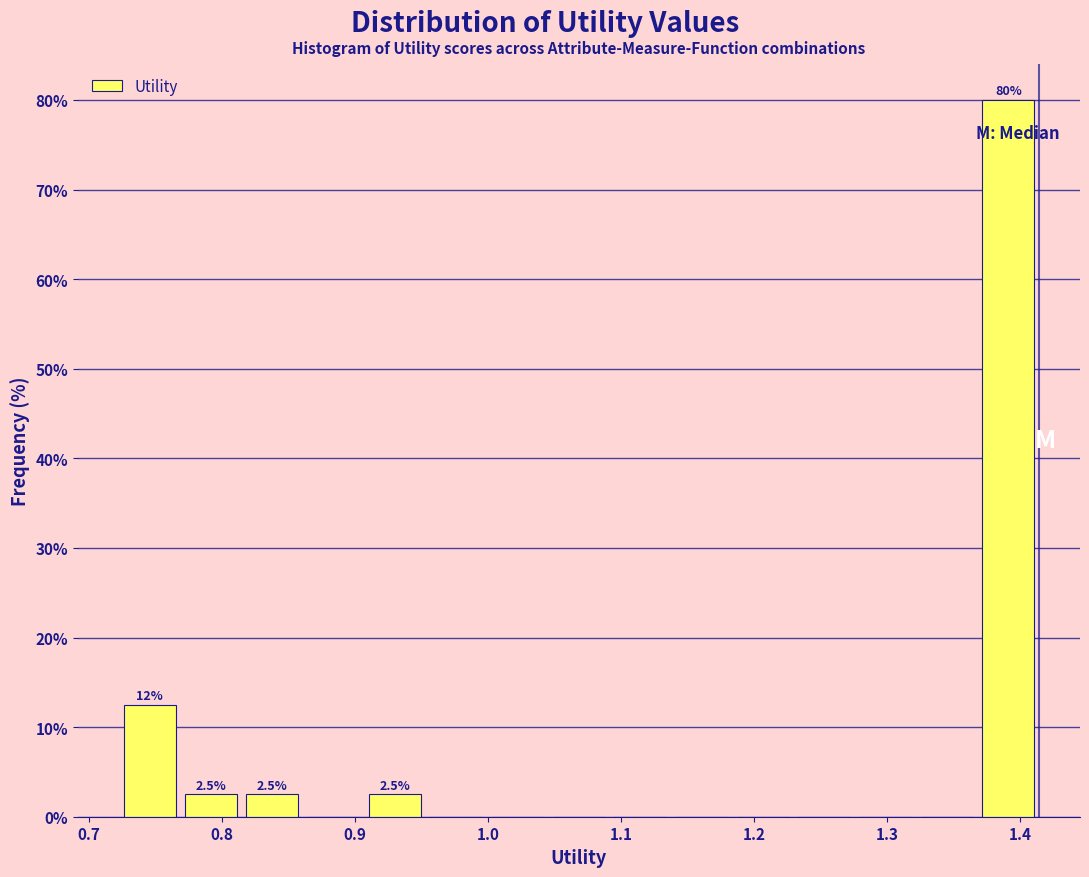

Over which range of the x-axis is the bar tallest?

1.37 to 1.41